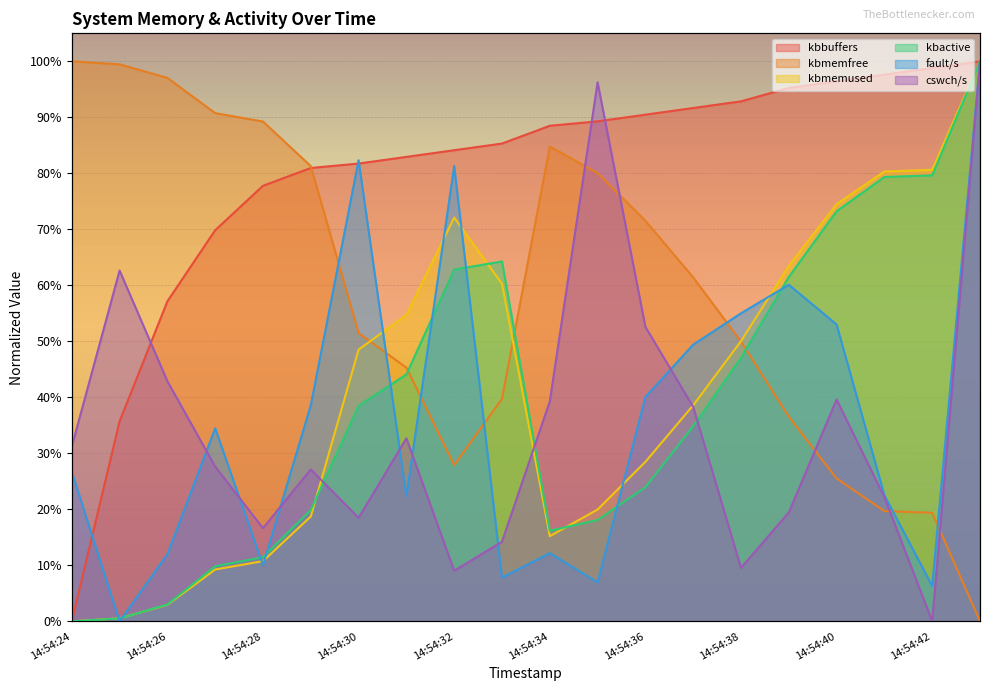

At which label is kbmemused closest to 0?

14:54:24